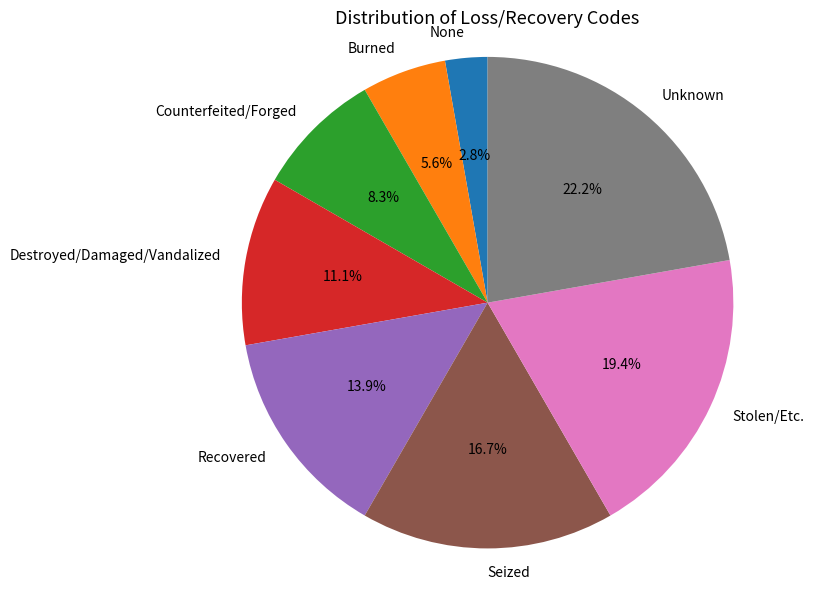

Count the number of slices in the pie.

8